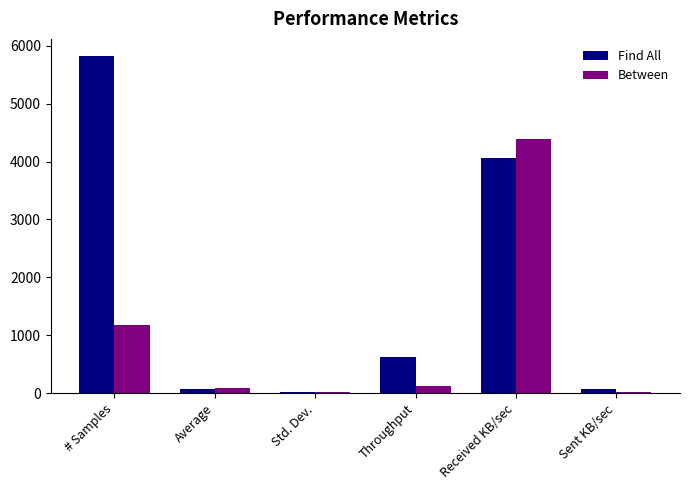

List the series in order of their peak value, highest first.

Find All, Between